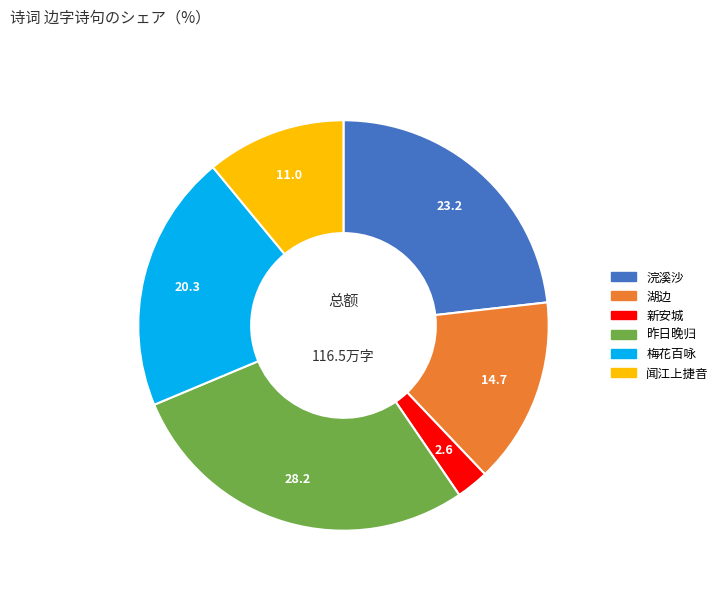

Does any single category account for the majority?

No